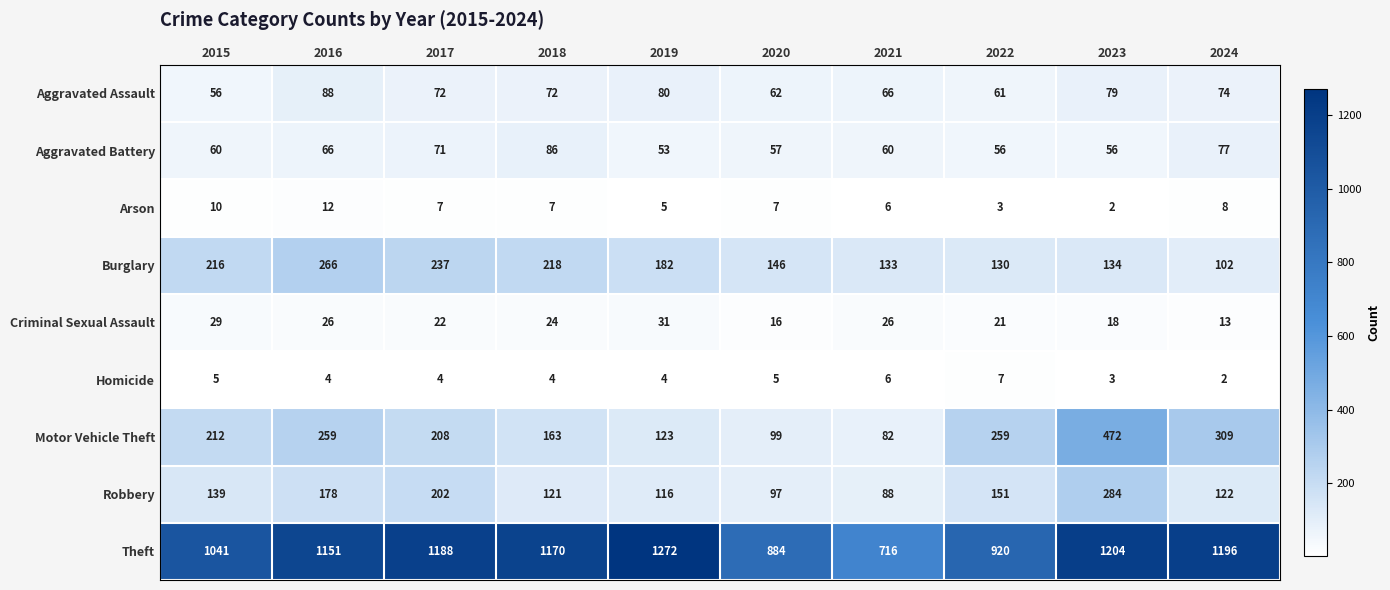

What is the sum of all Aggravated Assault values?

710